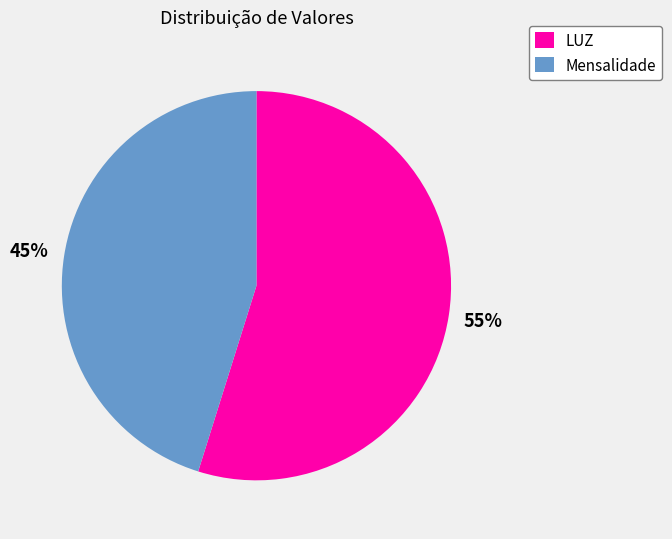

Is there a majority slice in this chart?

Yes